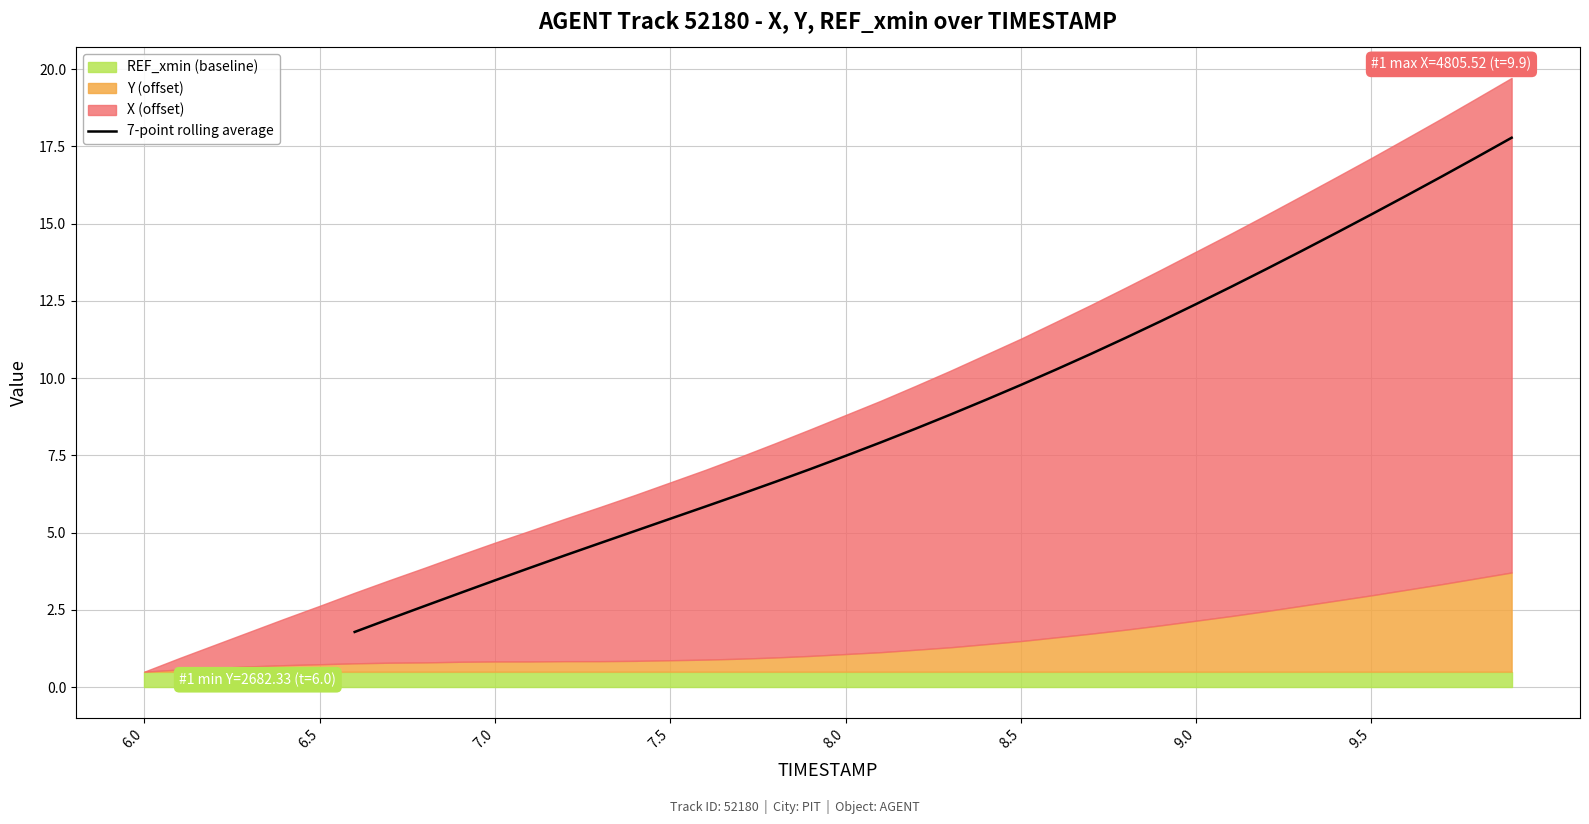

The value of 7-point rolling average at 7.0 is 3.5. True or false?

True